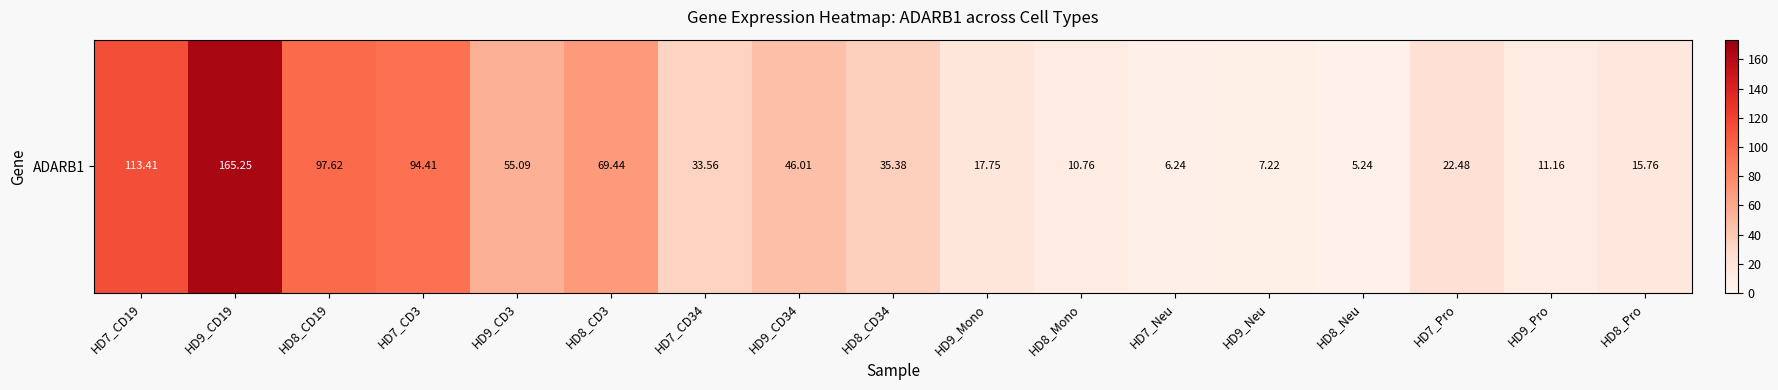

How many data points does each series have?

17